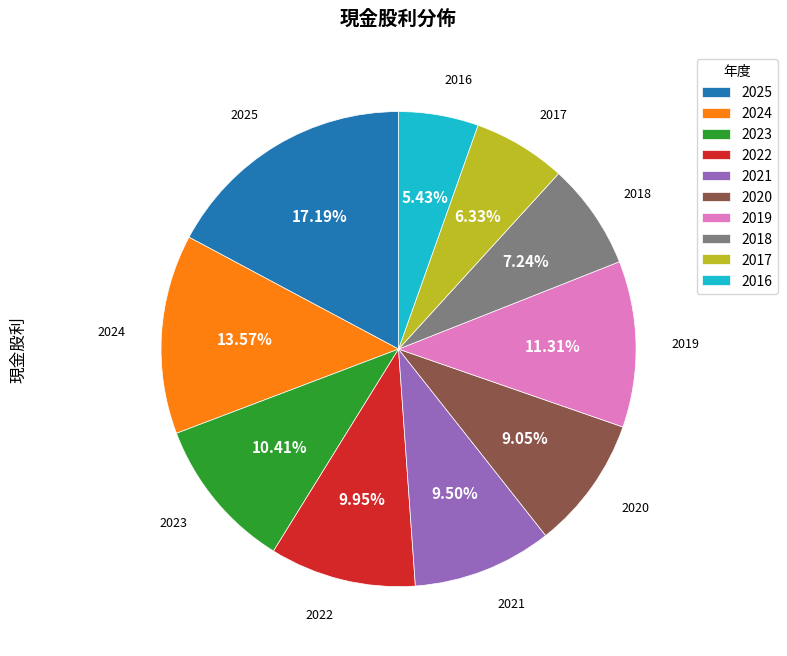

Is there any slice that represents more than half of the pie?

No